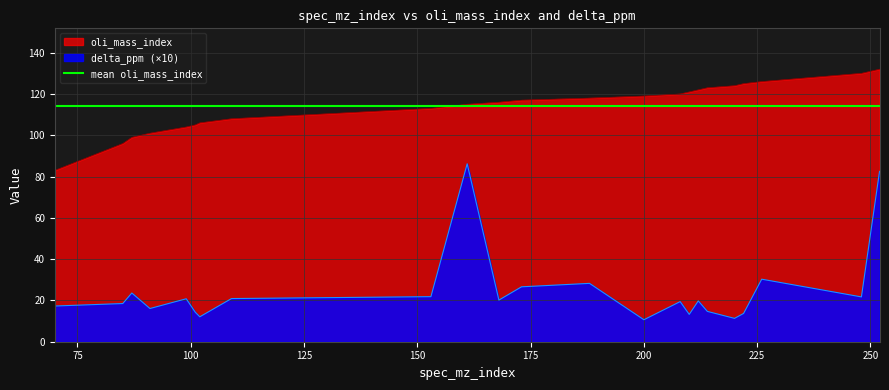

How many data points in oli_mass_index are above 117?

11